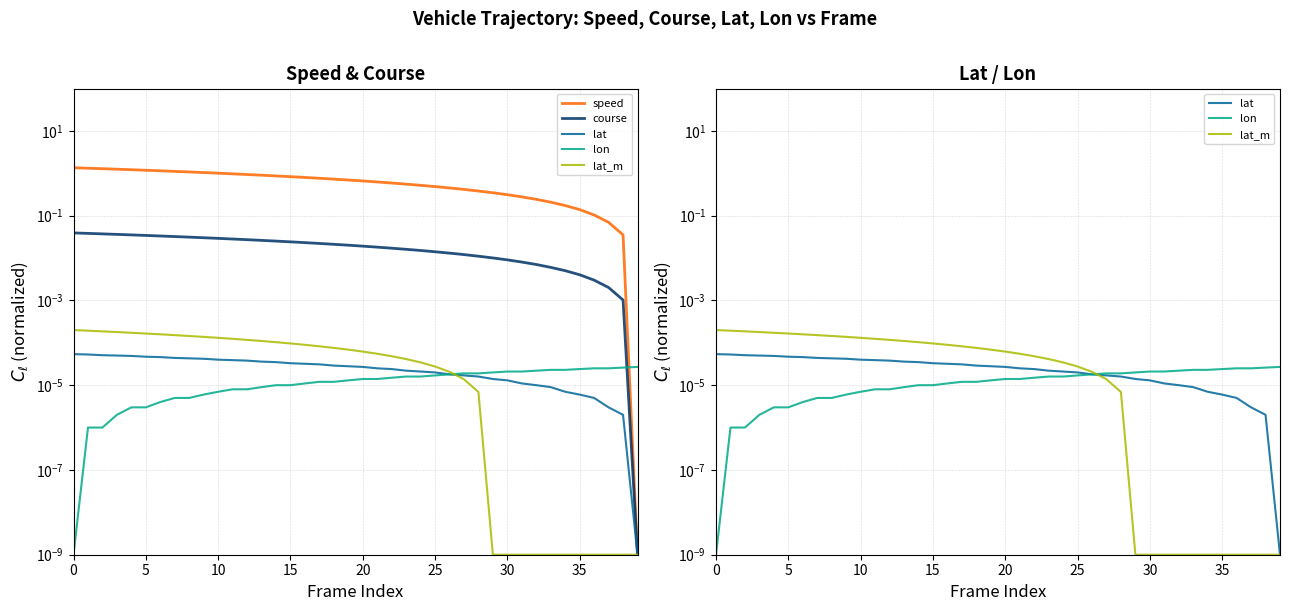

Which series has the largest total across all categories?

speed